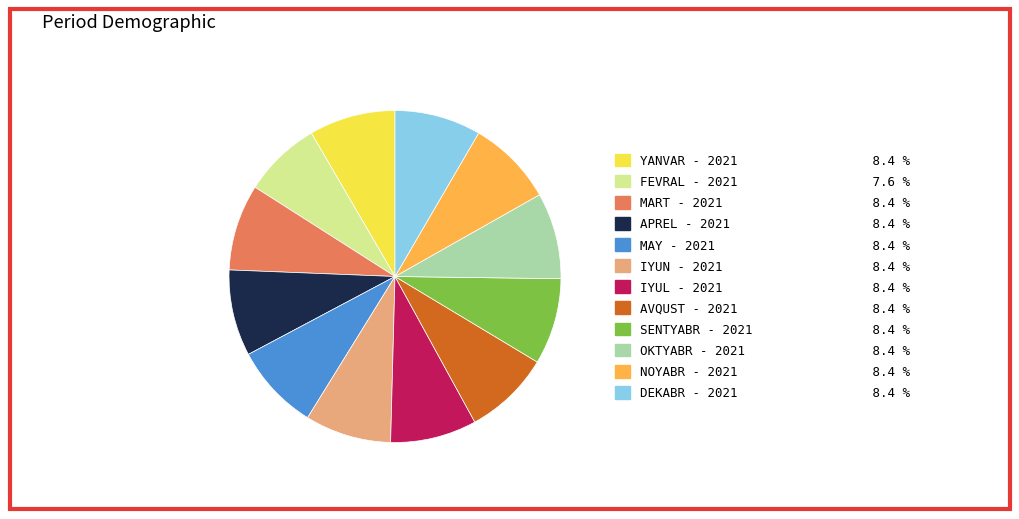

Is the sum of IYUN - 2021 and DEKABR - 2021 greater than half?

No